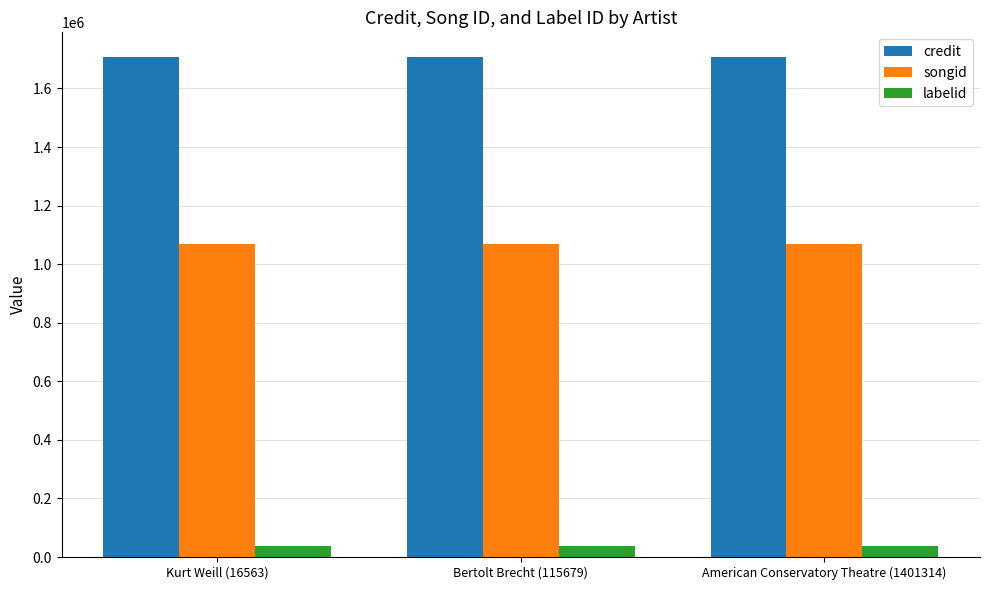

The value of credit at American Conservatory Theatre (1401314) is 1706346. True or false?

True